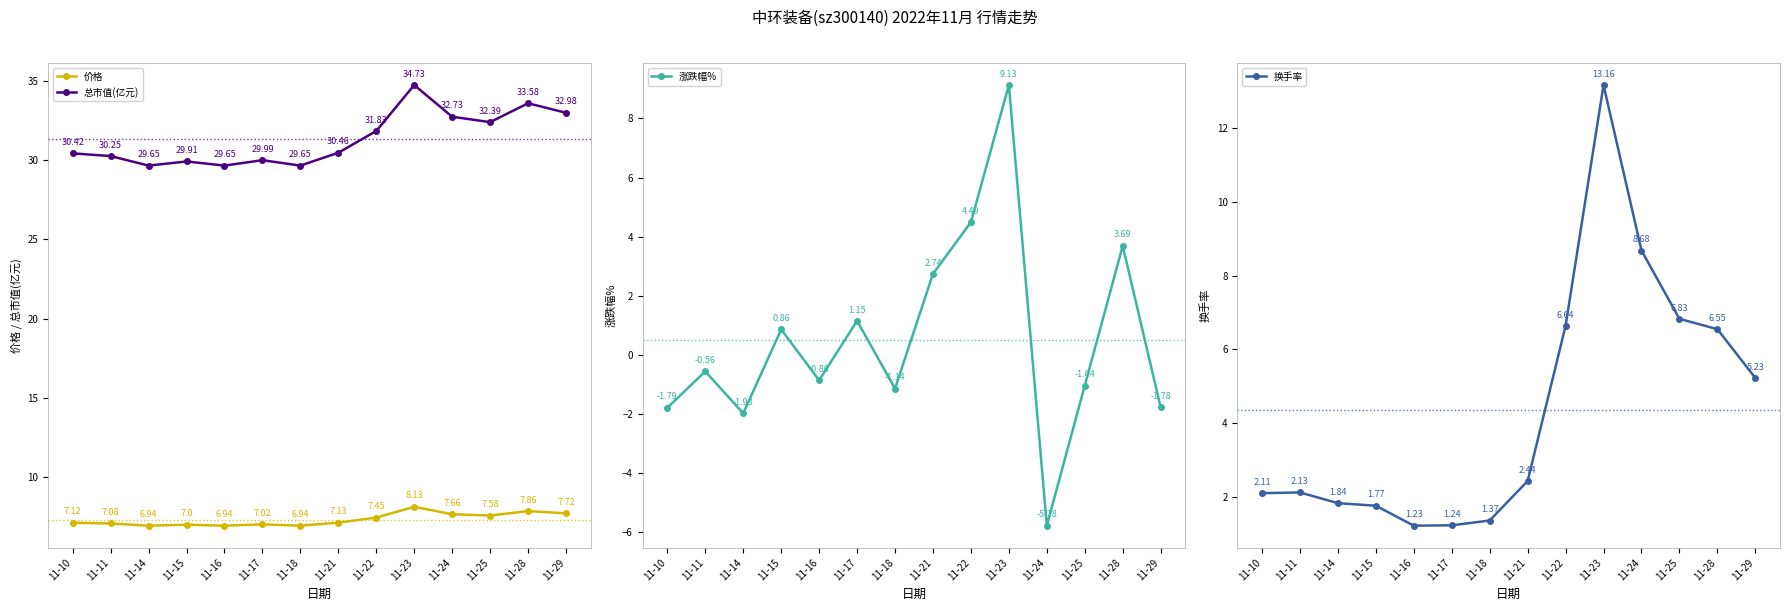

At which category does the chart reach its minimum across all series?

11-24